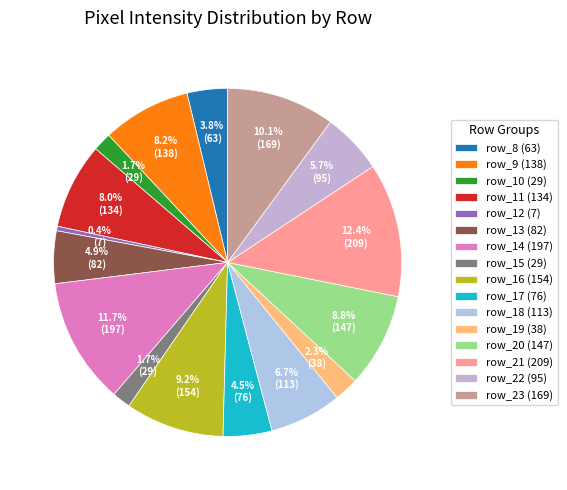

How many slices are in this pie chart?

16